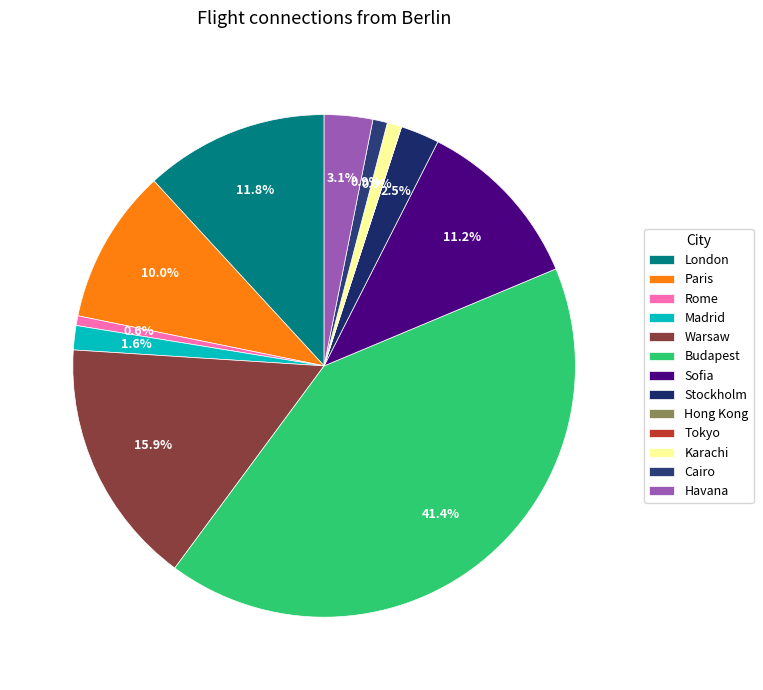

To the nearest percent, what is the difference between the largest and smallest slice percentages?

41%